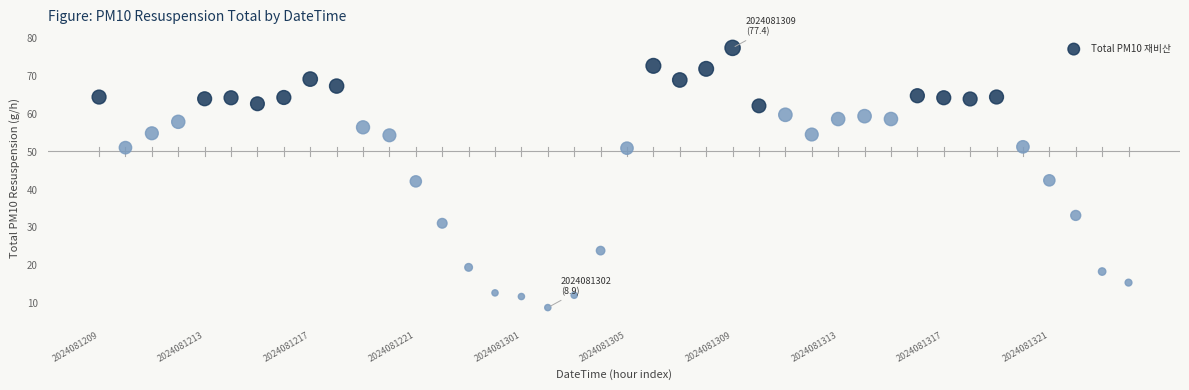

What is the range of Y values (max minus min)?

68.5